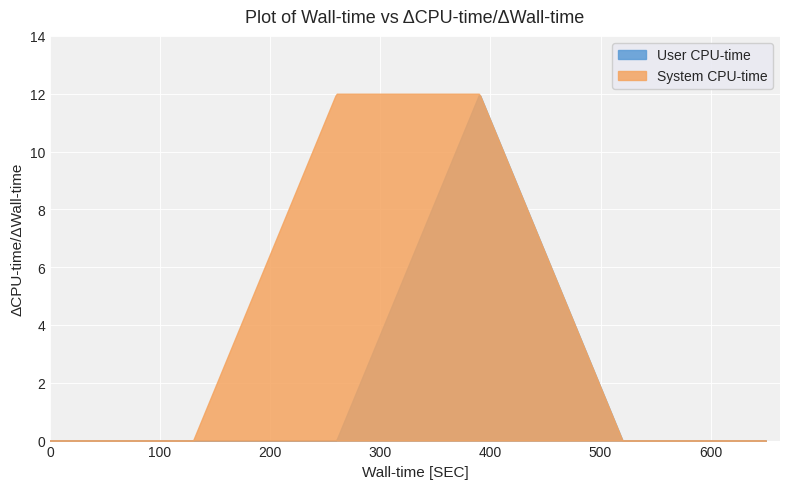

True or false: User CPU-time and System CPU-time cross at least once.

False